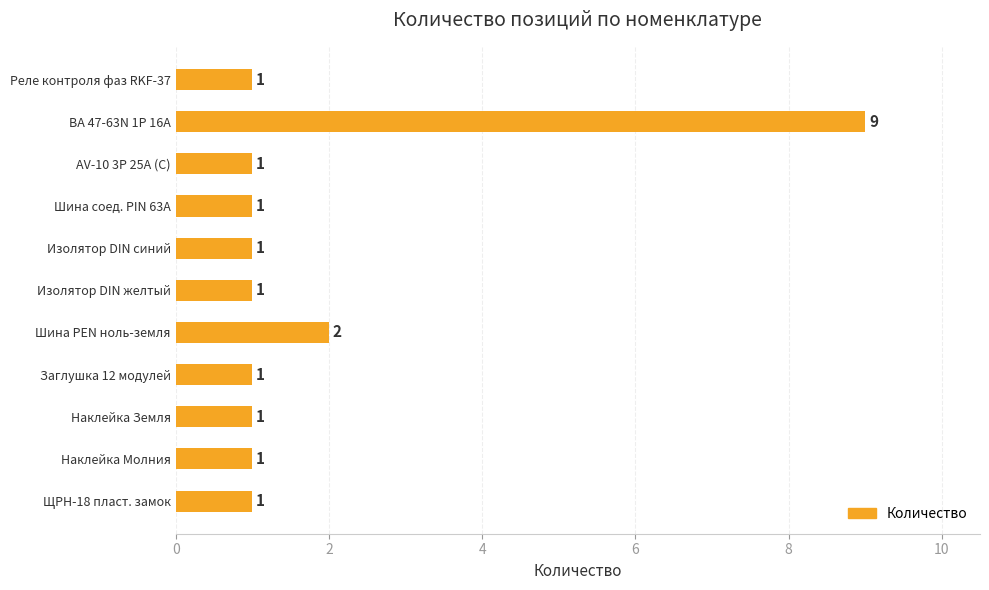

What is the sum of all values?

20